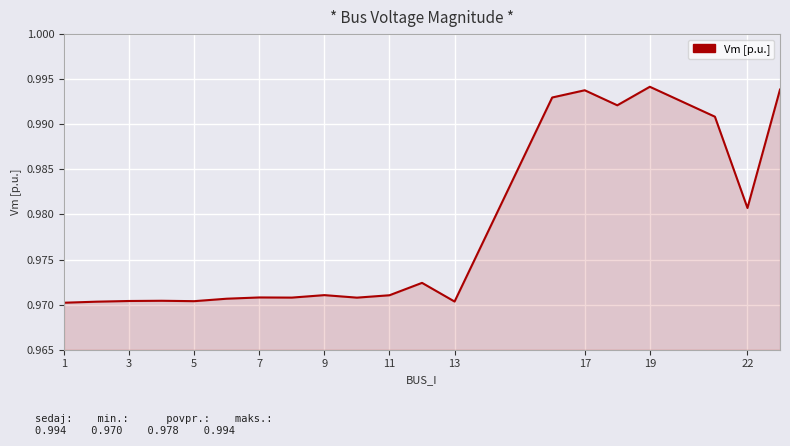

Reading left to right, extract all data points from this chart.

1.0	1.0	1.0	1.0	1.0	1.0	1.0	1.0	1.0	1.0	1.0	1.0	1.0	1.0	1.0	1.0	1.0	1.0	1.0	1.0